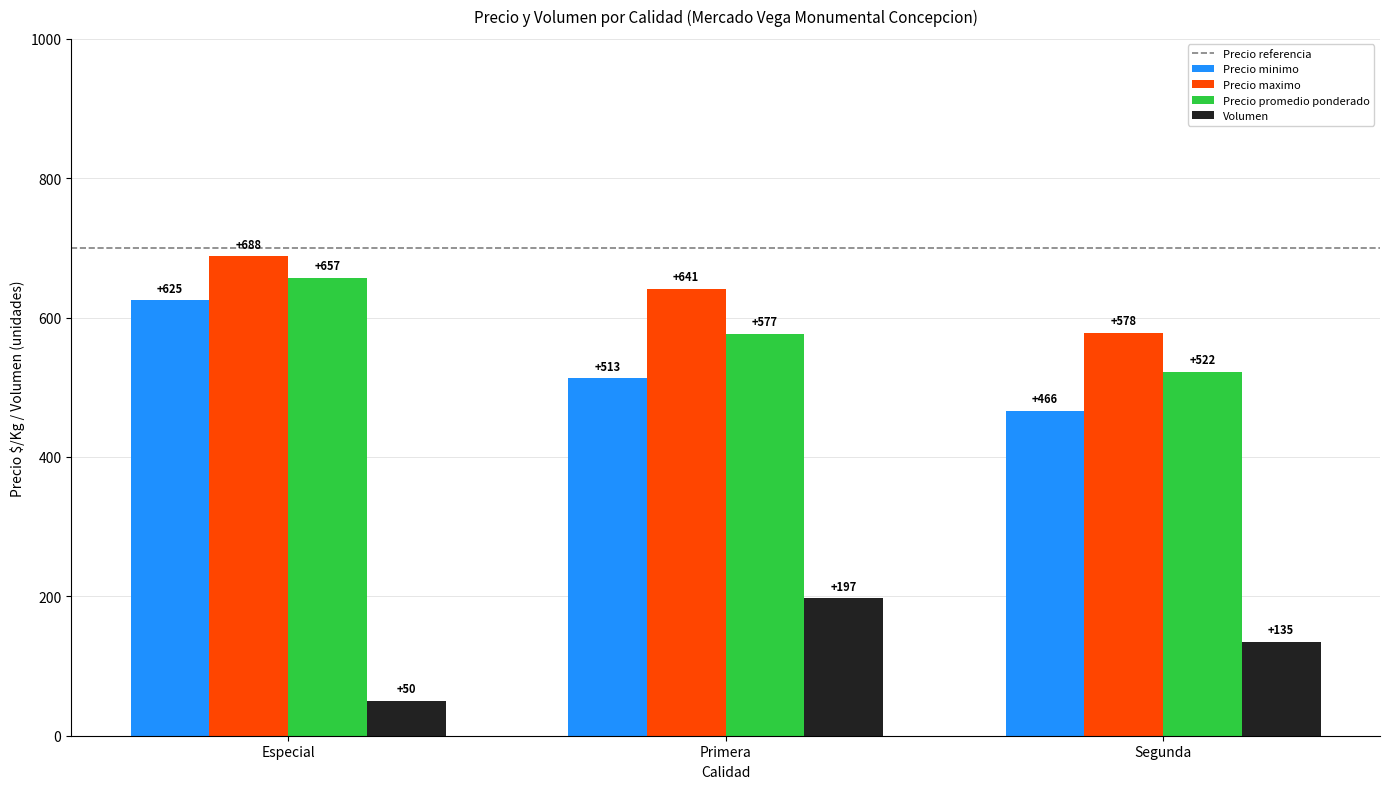

Is the value of Volumen at Segunda greater than the value of Precio maximo at Segunda?

No